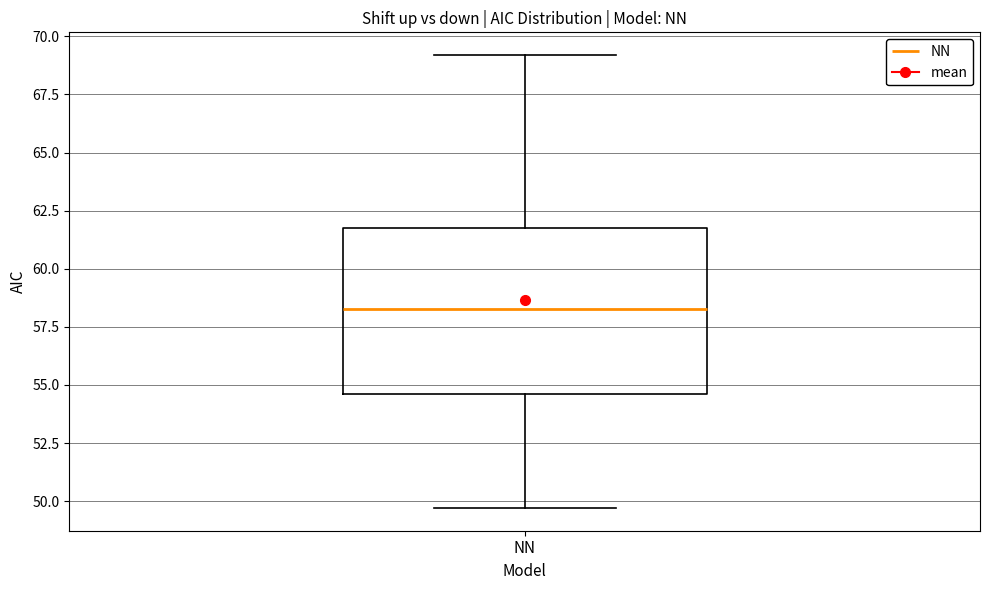

Read this box plot against the y-axis: the position of the median line, the range covered by the box, and the ends of both whiskers. The values are not printed on the chart, so give them approximately, as read against the axis.

median 58.5, box 54.5 to 62.0, whiskers 49.5 to 69.0